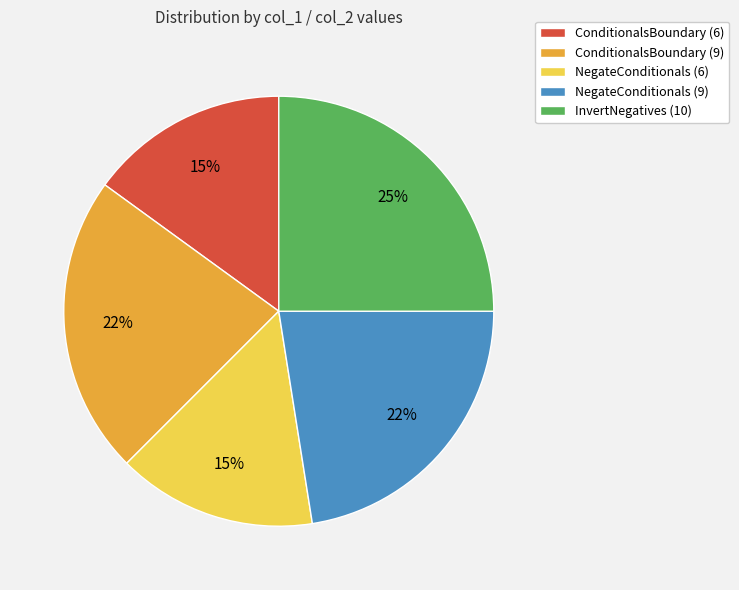

To the nearest percent, what portion does ConditionalsBoundary (6) represent?

15%